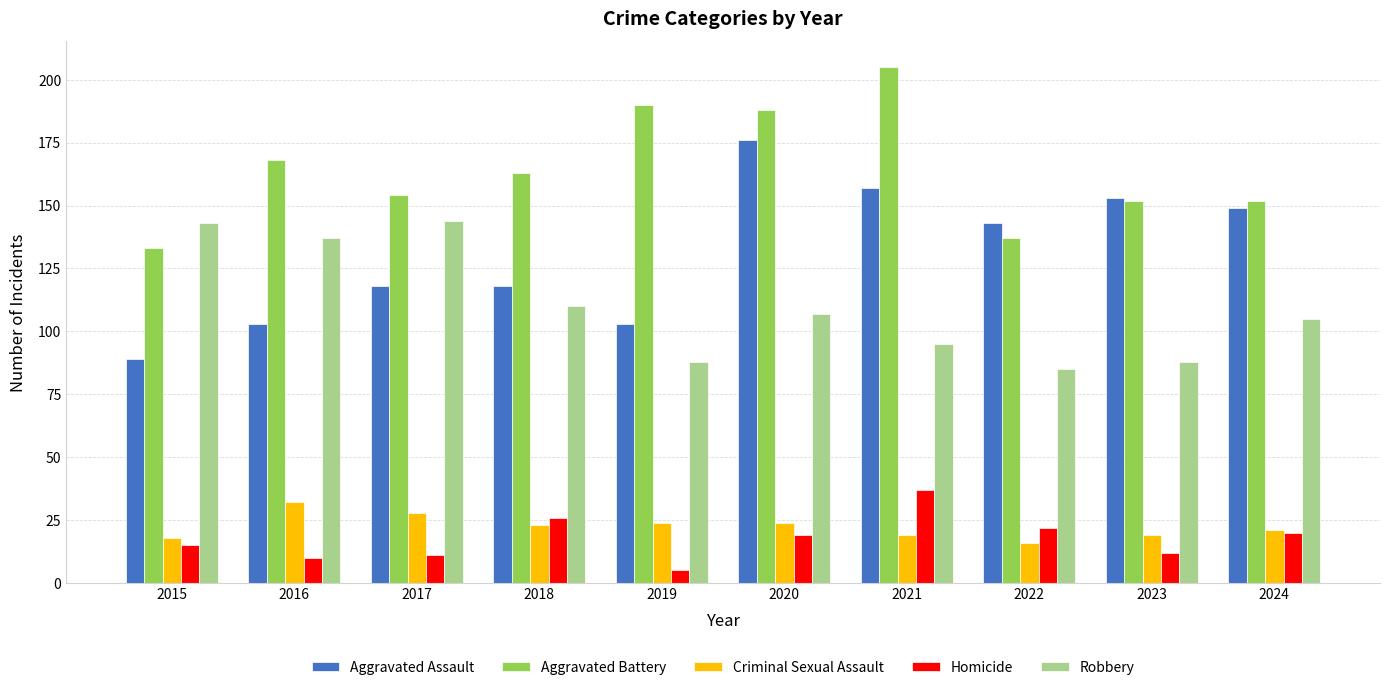

Reading left to right, what are all the values shown in this chart?

Aggravated Assault: 2015=89	2016=103	2017=118	2018=118	2019=103	2020=176	2021=157	2022=143	2023=153	2024=149
Aggravated Battery: 2015=133	2016=168	2017=154	2018=163	2019=190	2020=188	2021=205	2022=137	2023=152	2024=152
Criminal Sexual Assault: 2015=18	2016=32	2017=28	2018=23	2019=24	2020=24	2021=19	2022=16	2023=19	2024=21
Homicide: 2015=15	2016=10	2017=11	2018=26	2019=5	2020=19	2021=37	2022=22	2023=12	2024=20
Robbery: 2015=143	2016=137	2017=144	2018=110	2019=88	2020=107	2021=95	2022=85	2023=88	2024=105